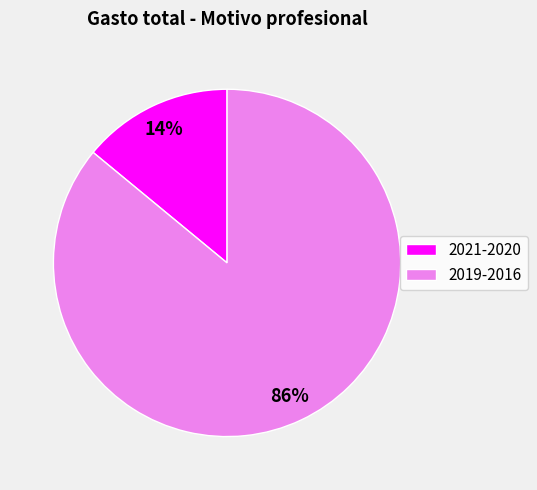

Does any single category account for the majority?

Yes